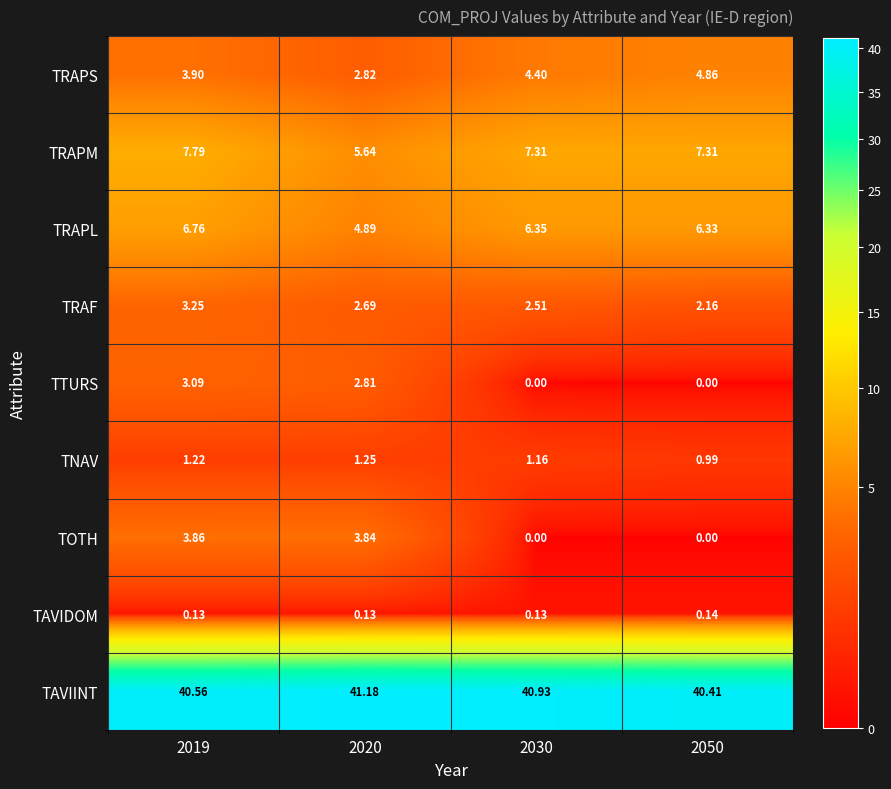

Which series has the largest total across all categories?

TAVIINT